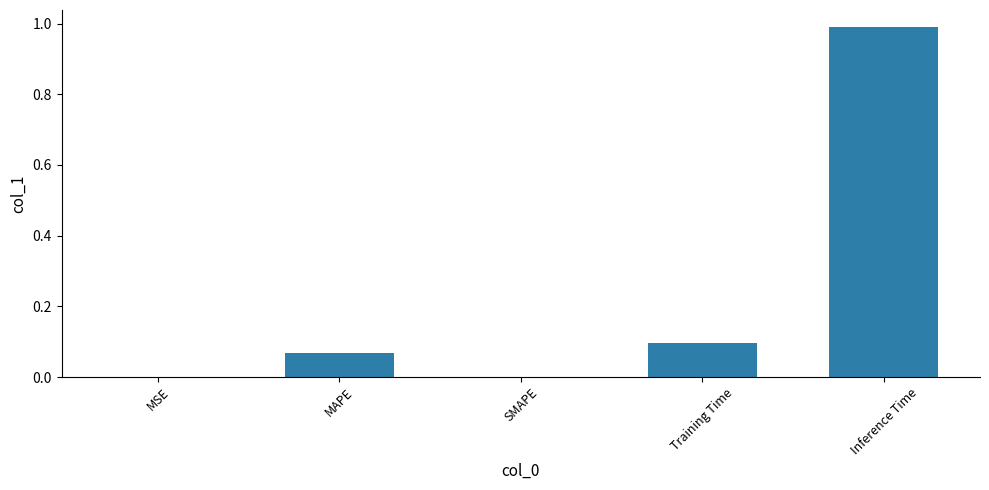

What is the sum of all values?

1.2